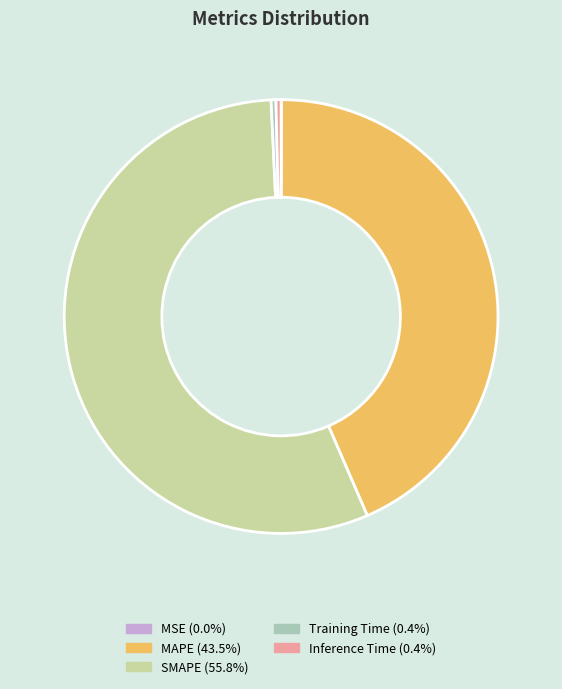

What is the majority slice?

SMAPE